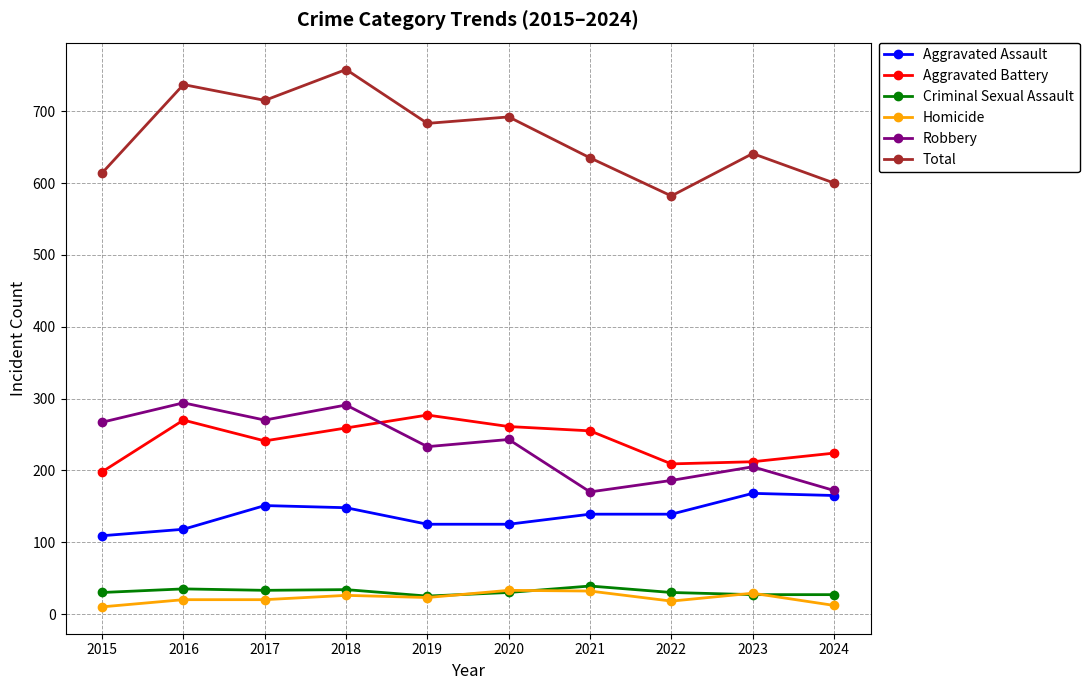

Does the chart display data point markers on the line(s)?

Yes